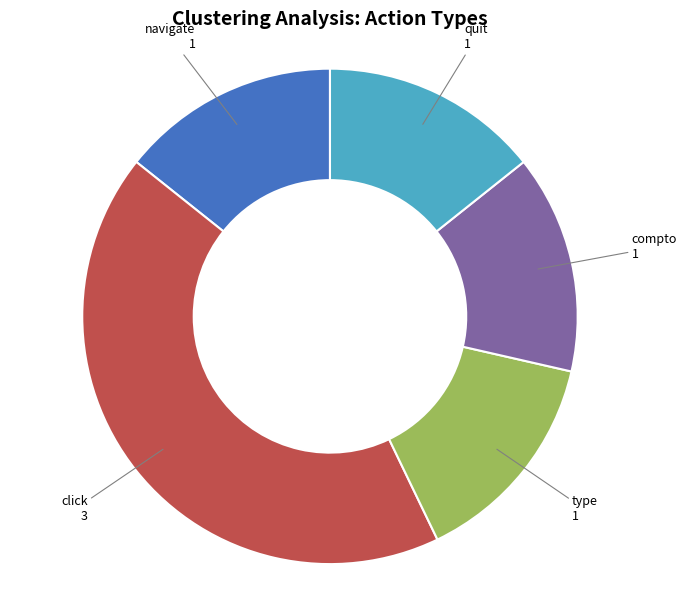

What is the ratio of the value at quit to the value at navigate?

1.0